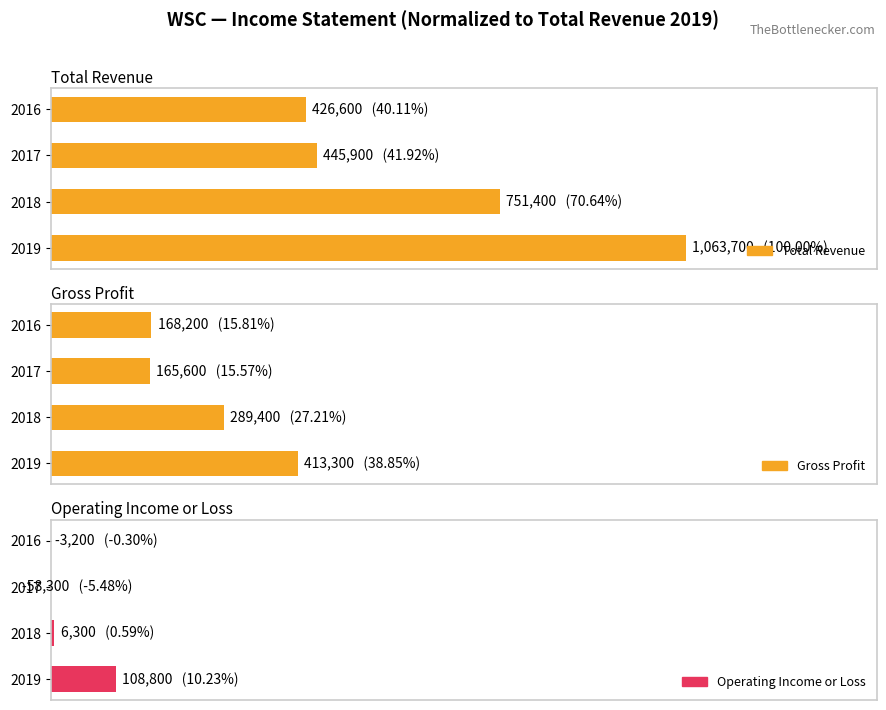

The Operating Income or Loss series shows 0.9 at 2018. True or false?

False